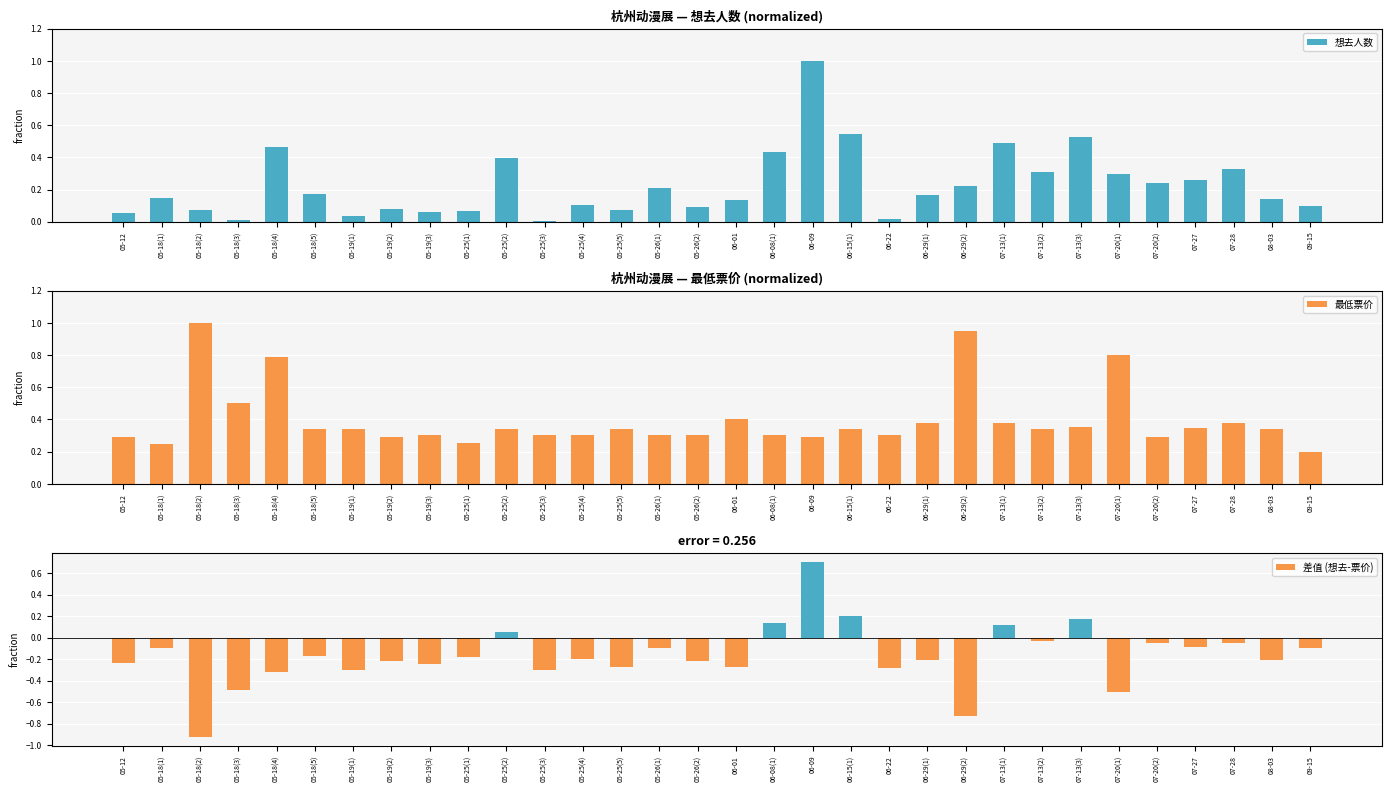

Reading right to left, transcribe all the data shown in this chart.

想去人数: 09-15=0.1	08-03=0.1	07-28=0.3	07-27=0.3	07-20(2)=0.2	07-20(1)=0.3	07-13(3)=0.5	07-13(2)=0.3	07-13(1)=0.5	06-29(2)=0.2	06-29(1)=0.2	06-22=0.0	06-15(1)=0.5	06-09=1.0	06-08(1)=0.4	06-01=0.1	05-26(2)=0.1	05-26(1)=0.2	05-25(5)=0.1	05-25(4)=0.1	05-25(3)=0.0	05-25(2)=0.4	05-25(1)=0.1	05-19(3)=0.1	05-19(2)=0.1	05-19(1)=0.0	05-18(5)=0.2	05-18(4)=0.5	05-18(3)=0.0	05-18(2)=0.1	05-18(1)=0.1	05-12=0.1
最低票价: 09-15=0.2	08-03=0.3	07-28=0.4	07-27=0.3	07-20(2)=0.3	07-20(1)=0.8	07-13(3)=0.4	07-13(2)=0.3	07-13(1)=0.4	06-29(2)=0.9	06-29(1)=0.4	06-22=0.3	06-15(1)=0.3	06-09=0.3	06-08(1)=0.3	06-01=0.4	05-26(2)=0.3	05-26(1)=0.3	05-25(5)=0.3	05-25(4)=0.3	05-25(3)=0.3	05-25(2)=0.3	05-25(1)=0.3	05-19(3)=0.3	05-19(2)=0.3	05-19(1)=0.3	05-18(5)=0.3	05-18(4)=0.8	05-18(3)=0.5	05-18(2)=1.0	05-18(1)=0.2	05-12=0.3
差值 (想去-票价): 09-15=-0.1	08-03=-0.2	07-28=-0.1	07-27=-0.1	07-20(2)=-0.1	07-20(1)=-0.5	07-13(3)=0.2	07-13(2)=-0.0	07-13(1)=0.1	06-29(2)=-0.7	06-29(1)=-0.2	06-22=-0.3	06-15(1)=0.2	06-09=0.7	06-08(1)=0.1	06-01=-0.3	05-26(2)=-0.2	05-26(1)=-0.1	05-25(5)=-0.3	05-25(4)=-0.2	05-25(3)=-0.3	05-25(2)=0.1	05-25(1)=-0.2	05-19(3)=-0.2	05-19(2)=-0.2	05-19(1)=-0.3	05-18(5)=-0.2	05-18(4)=-0.3	05-18(3)=-0.5	05-18(2)=-0.9	05-18(1)=-0.1	05-12=-0.2